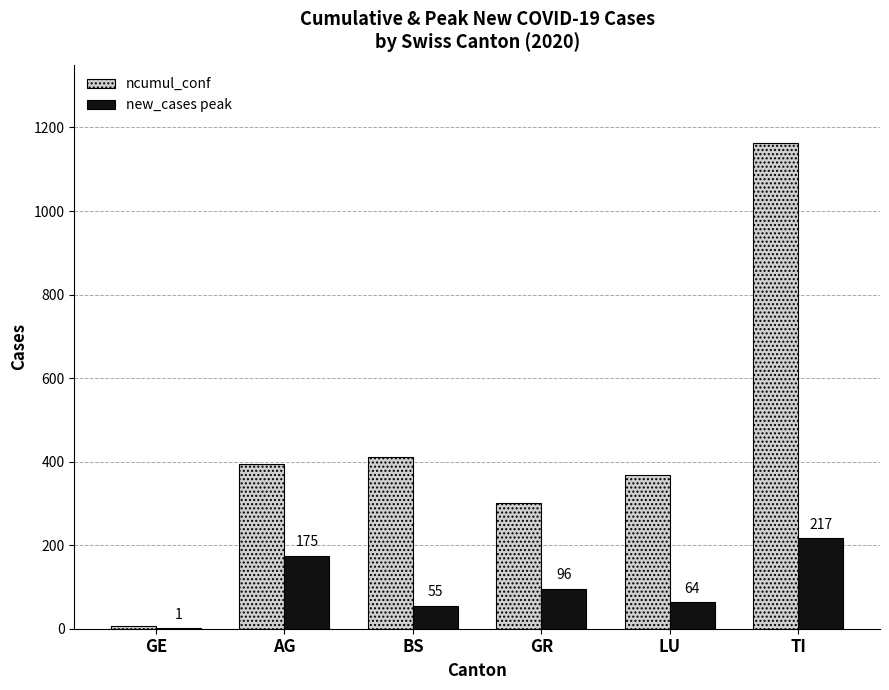

Which category has the highest value in the new_cases peak series?

TI